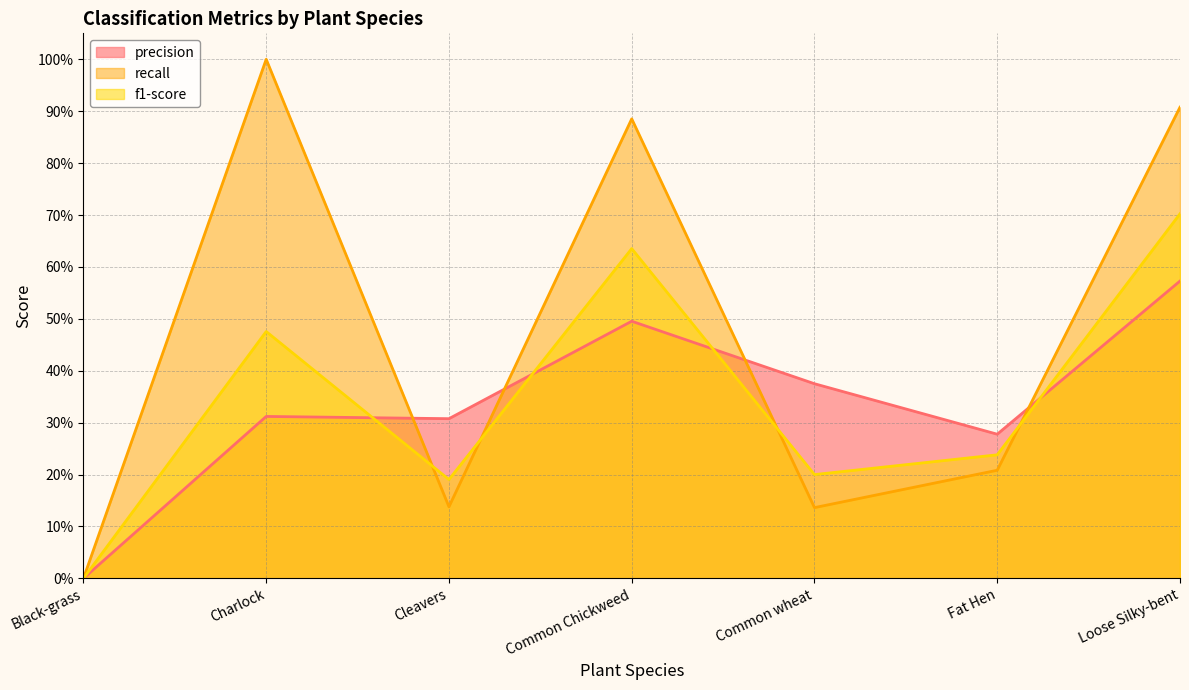

How many times do f1-score and precision cross each other?

4